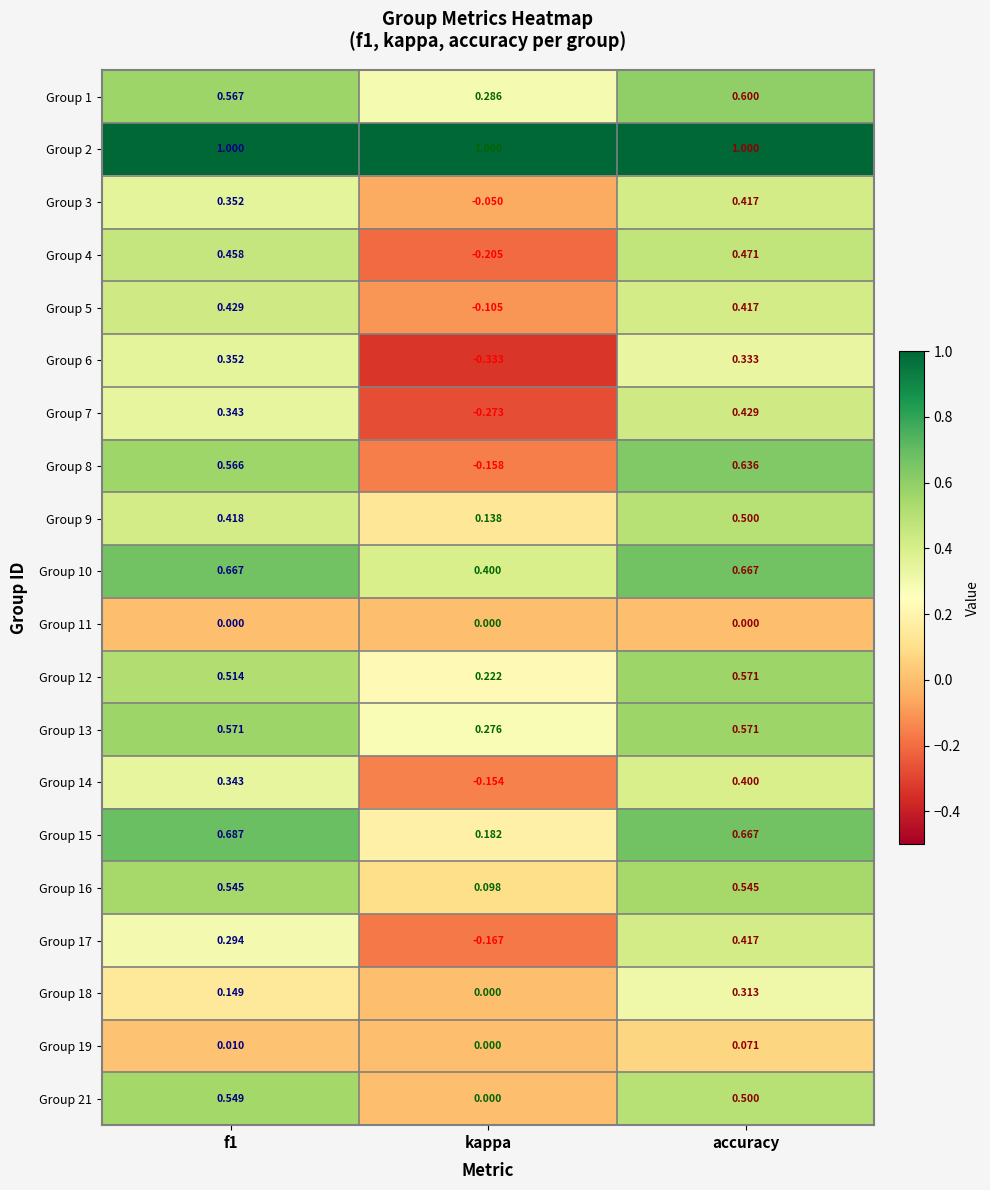

At which label is Group 9 closest to 0?

kappa